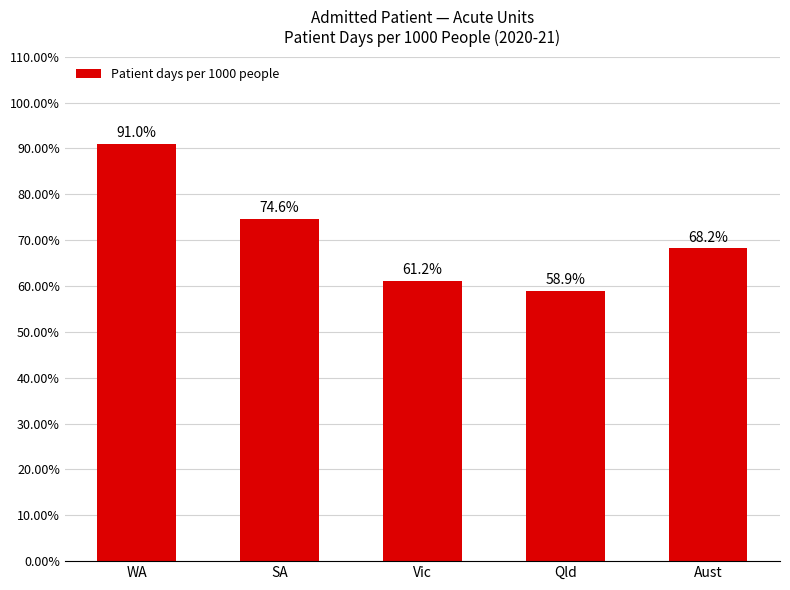

How many data points are less than 68?

2